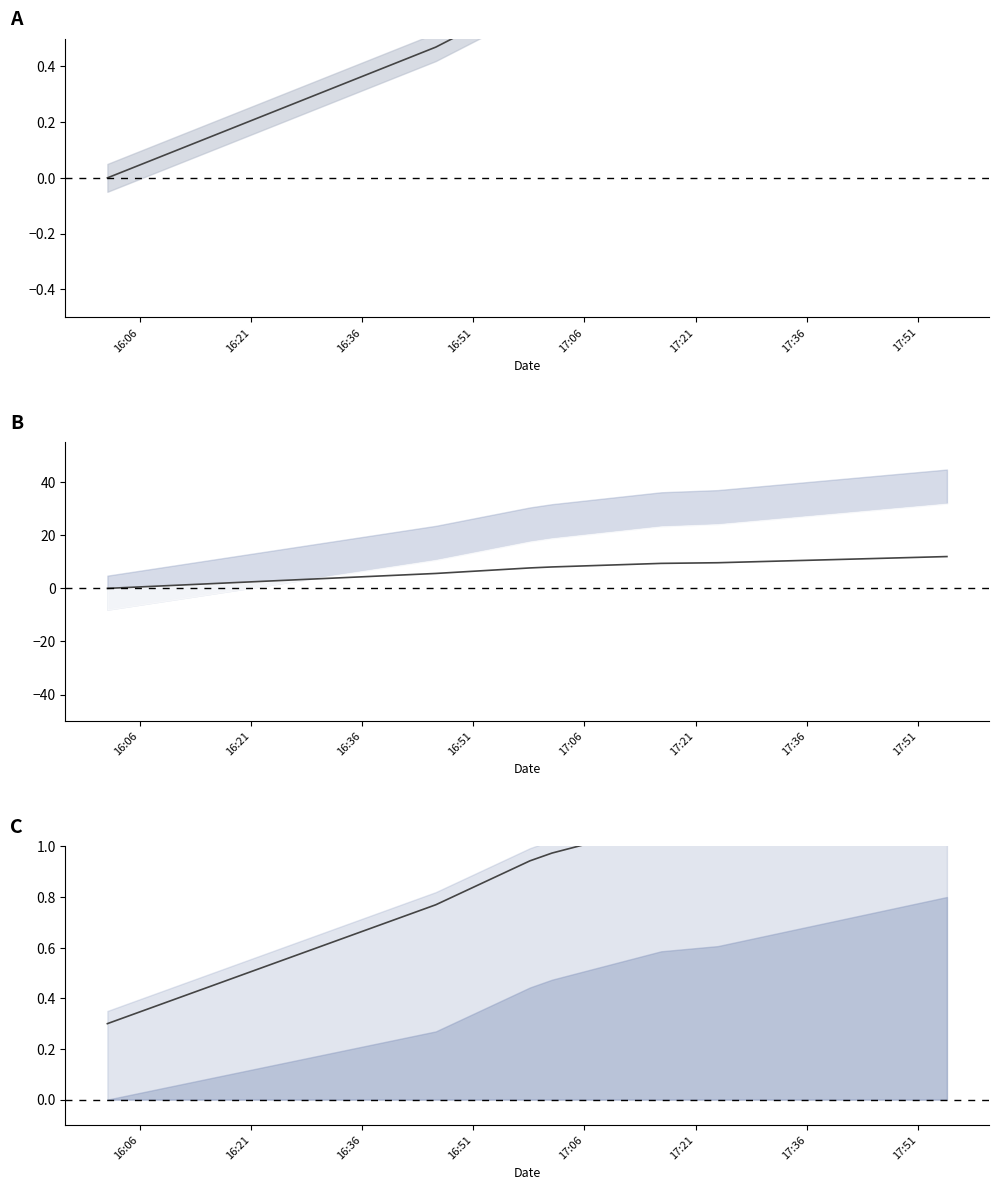

Which category has the lowest value in the id trend series?

16:06